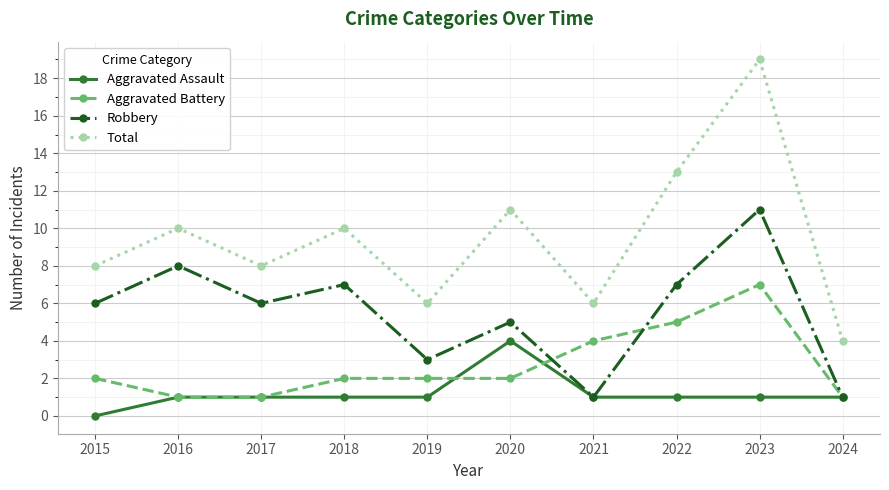

Read the Total value at 2018, to the nearest 5.

10